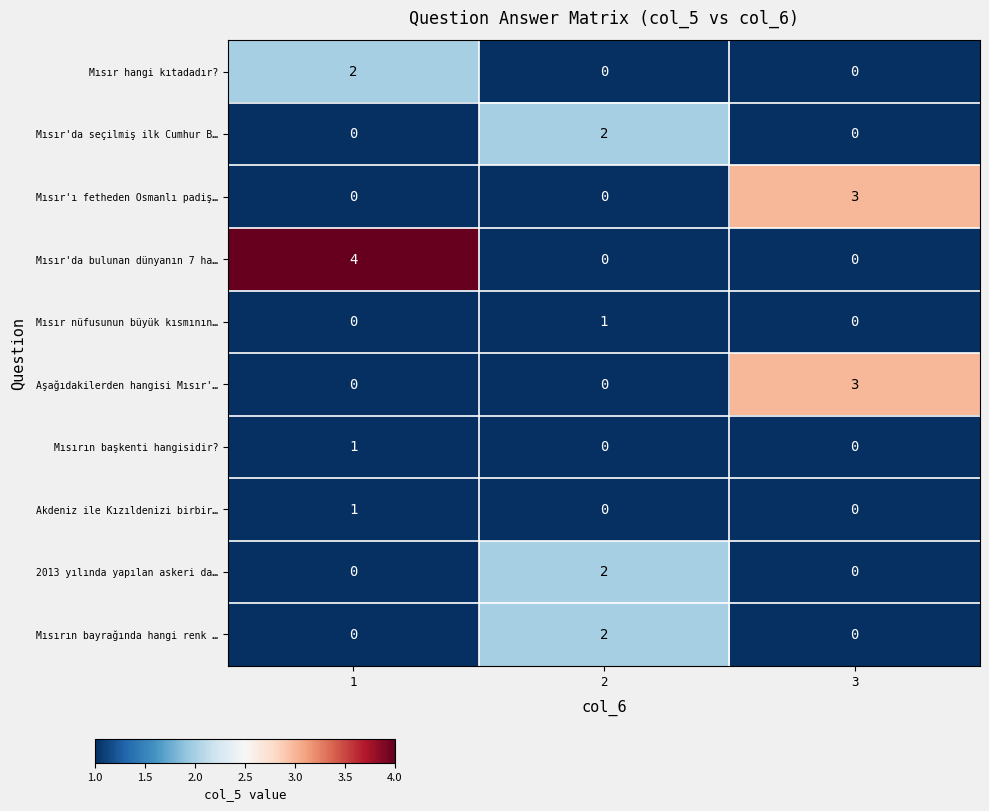

At which category is the sum across all series the highest?

1